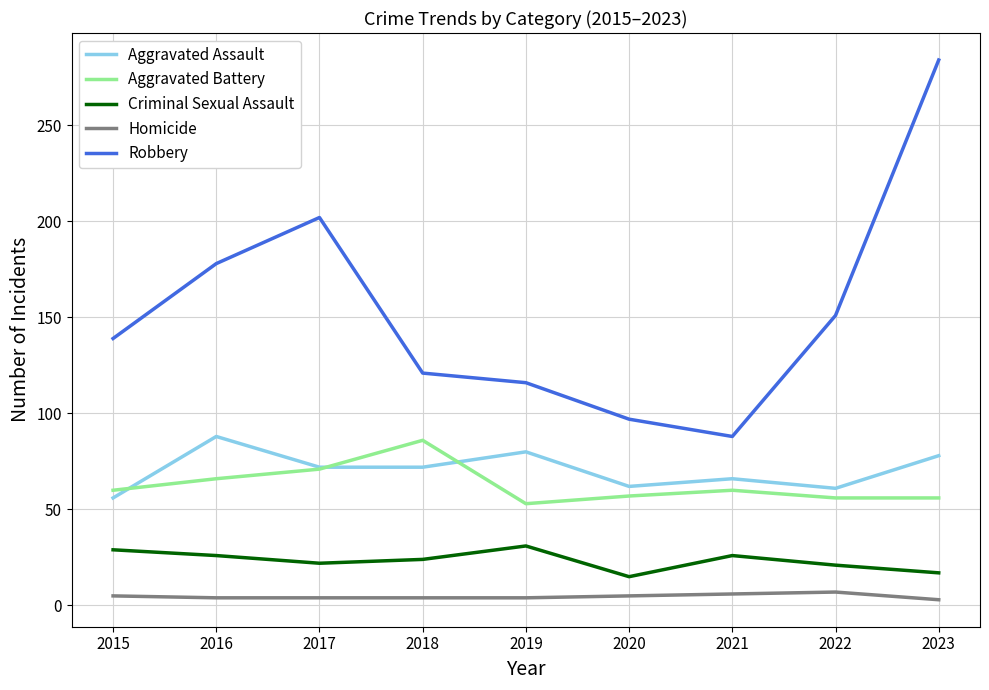

What is the maximum value shown in the chart?

284